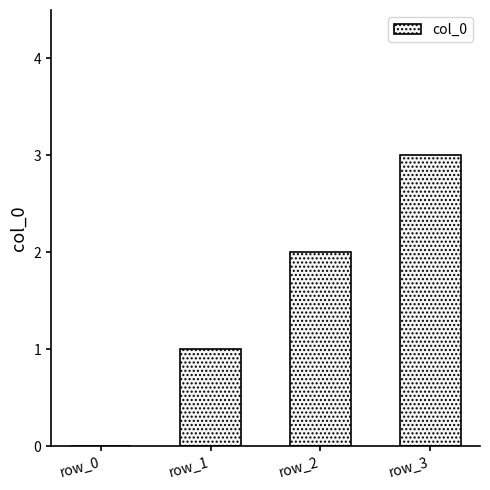

What is the change in value from row_0 to row_2?

+2